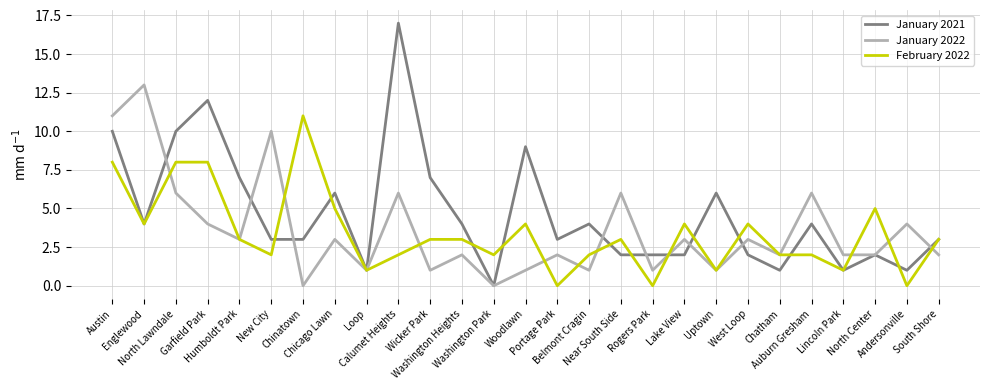

Which series has the largest range (max minus min)?

January 2021